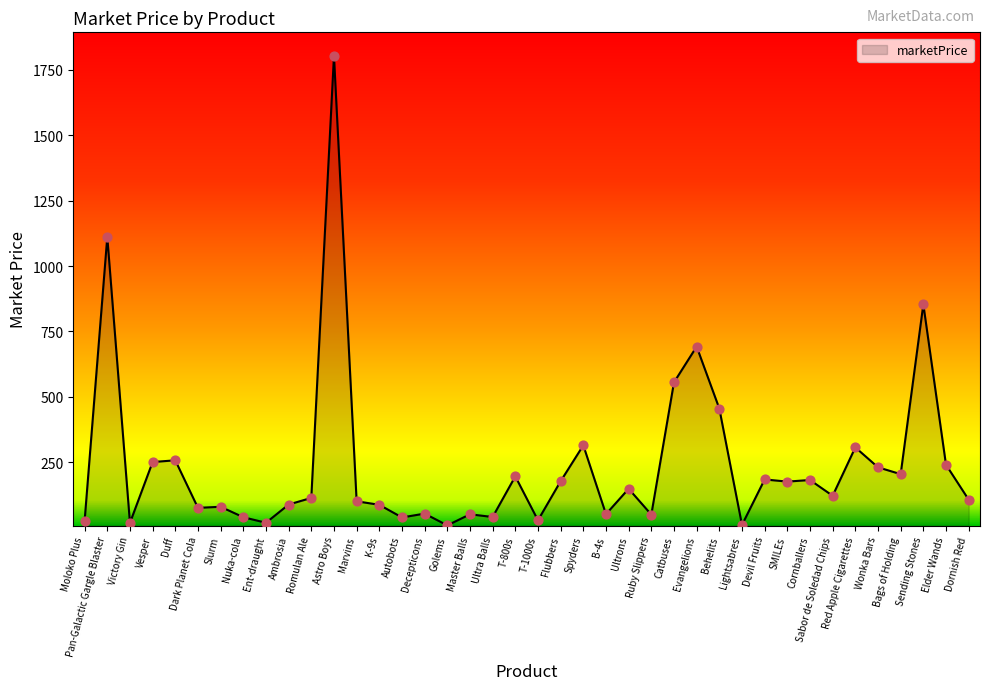

Which has a higher value, Astro Boys or Ultrons?

Astro Boys